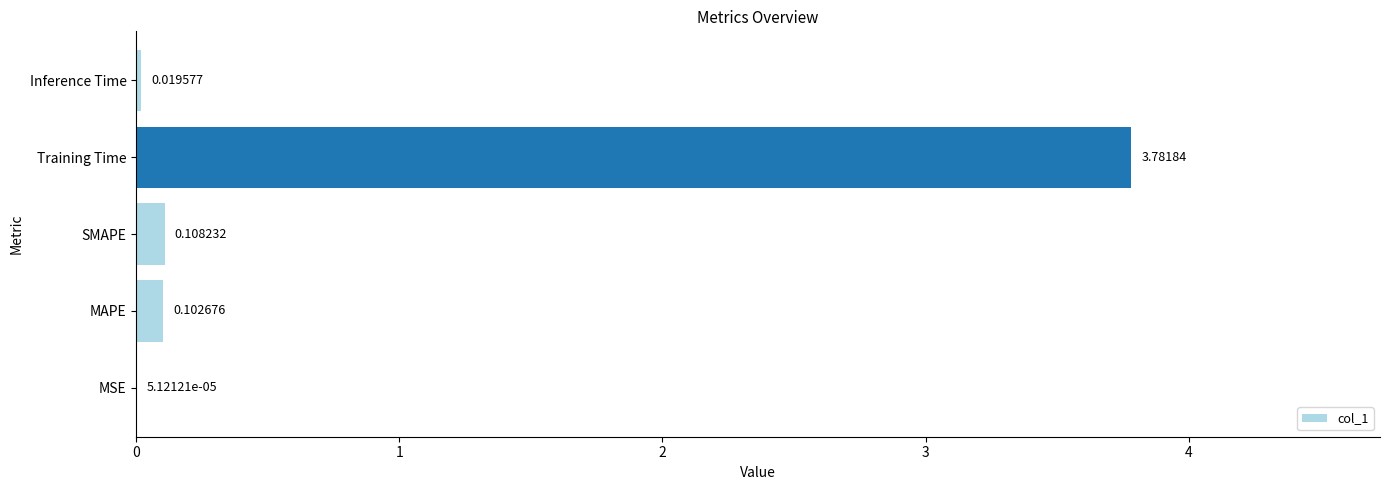

What is the change in value from Training Time to Inference Time?

-3.8